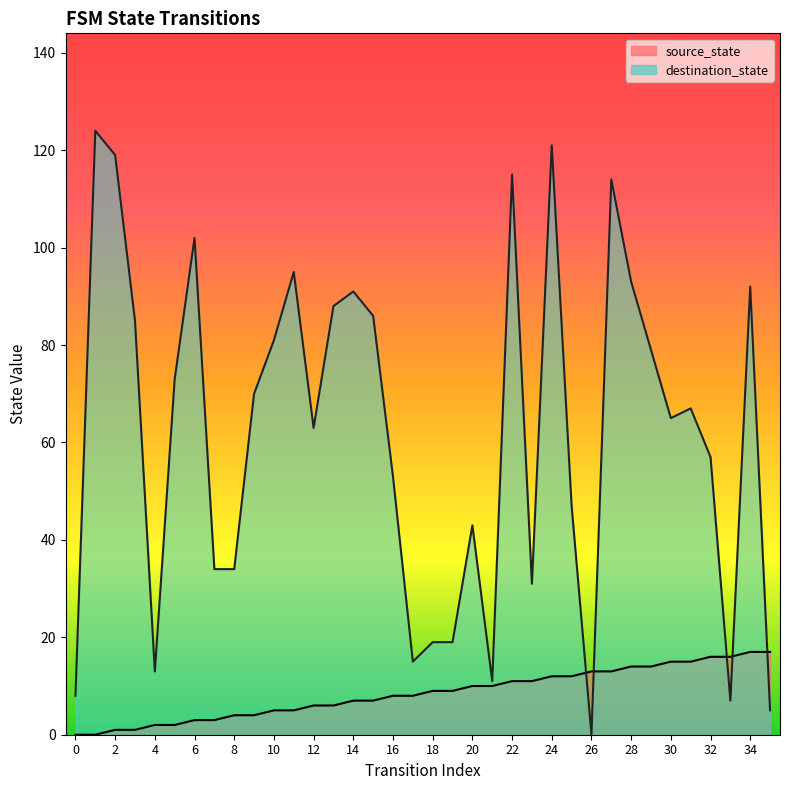

At which label is source_state closest to 8?

16